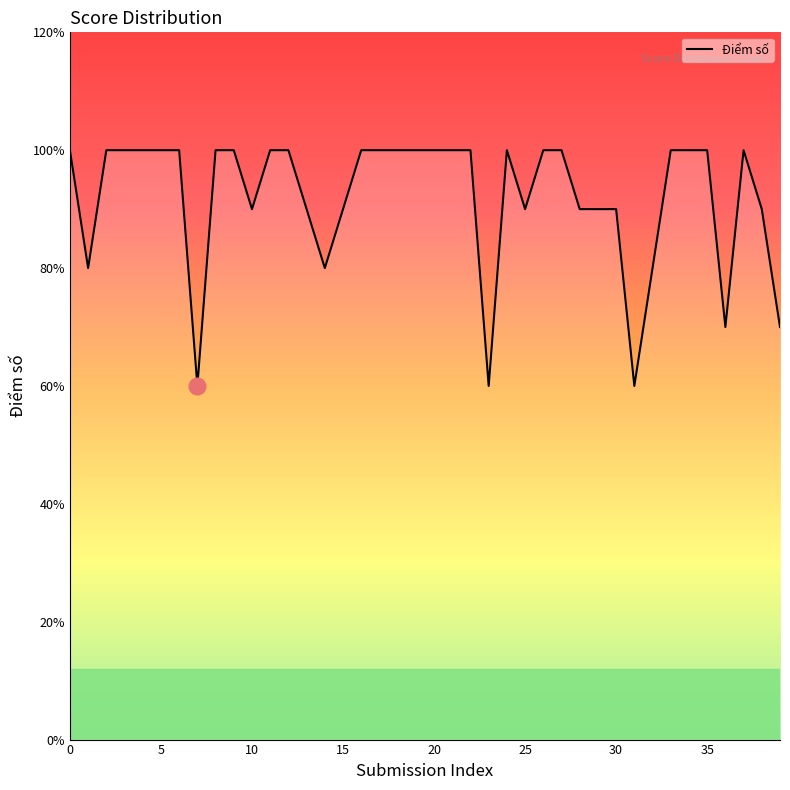

Reading right to left, what are all the values shown in this chart?

7	9	10	7	10	10	10	8	6	9	9	9	10	10	9	10	6	10	10	10	10	10	10	10	9	8	9	10	10	9	10	10	6	10	10	10	10	10	8	10